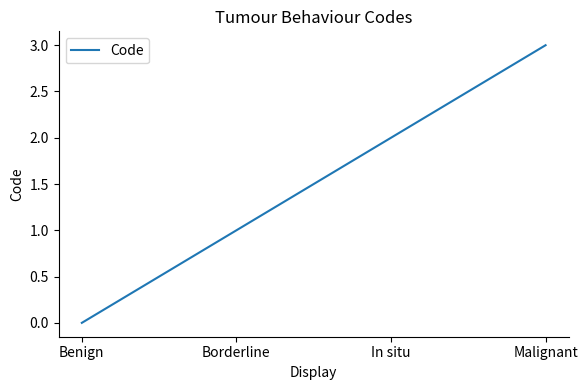

Which label corresponds to the largest value in the chart?

Malignant